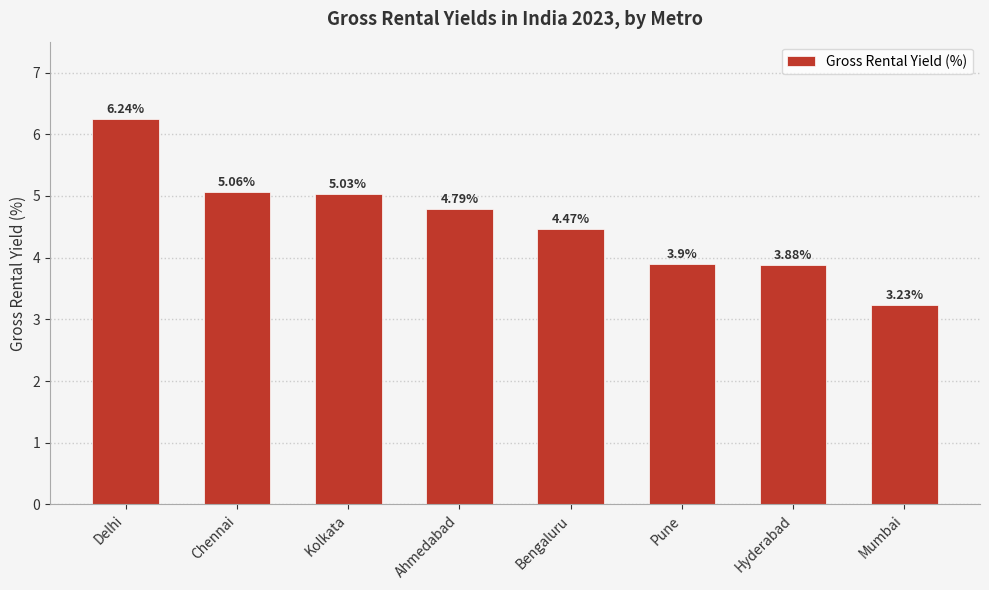

Approximately how many times larger is the value at Hyderabad compared to Bengaluru?

0.9